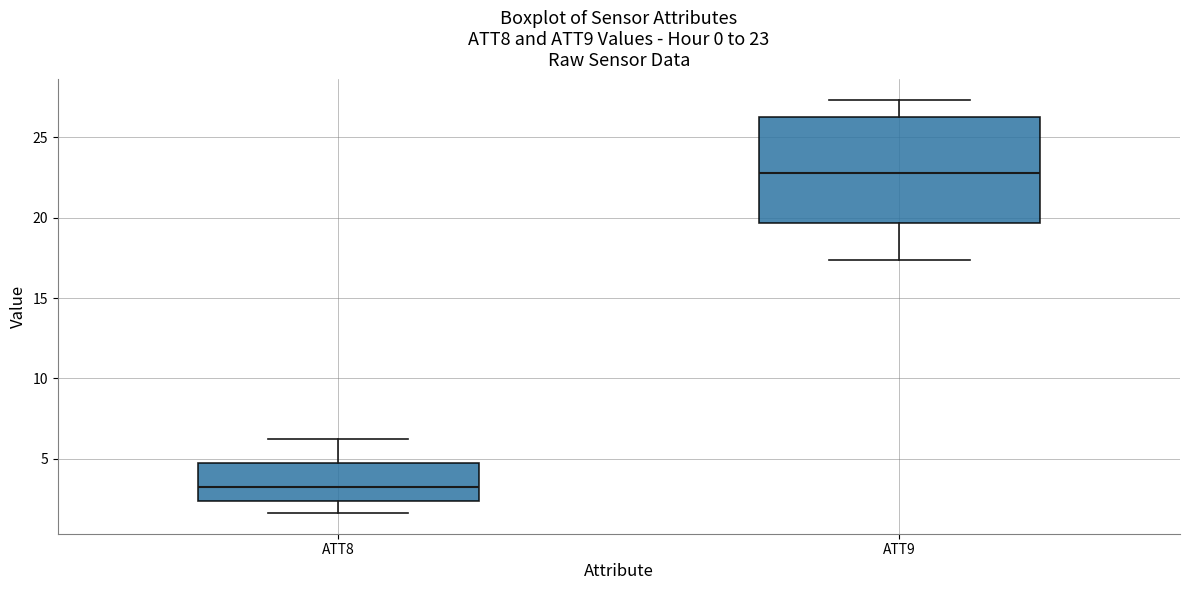

Comparing the boxes themselves (not the whiskers), which one is the tallest?

ATT9